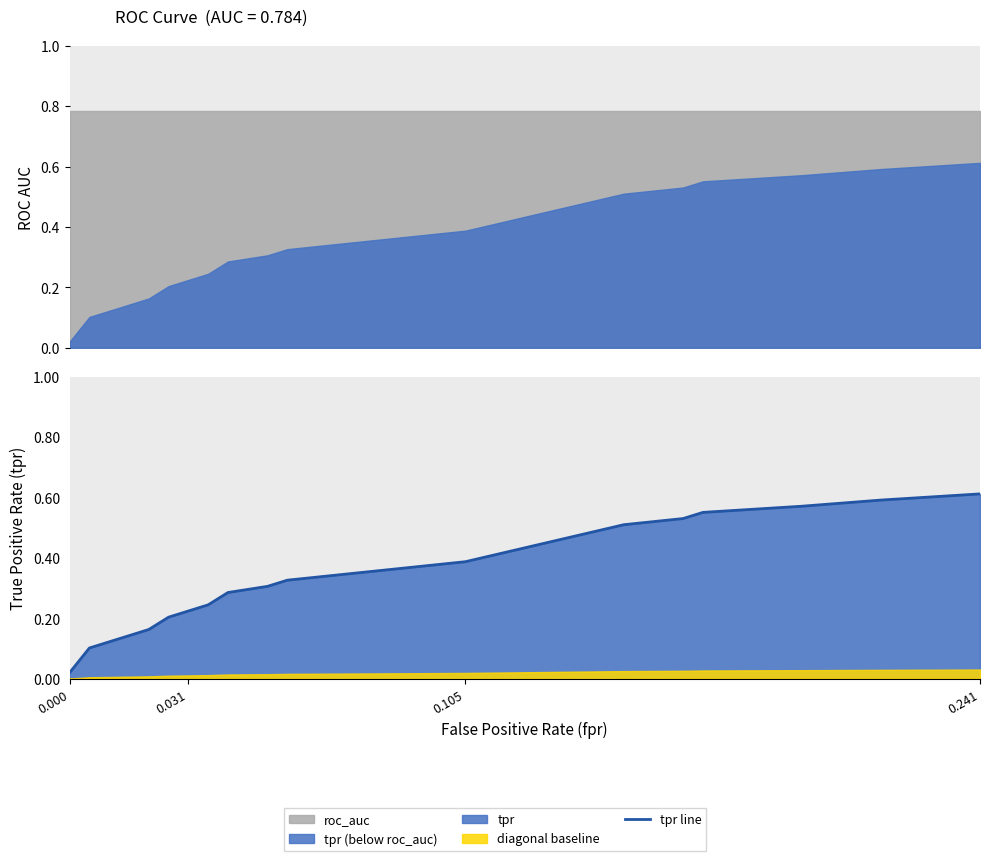

Reading left to right, what are all the values shown in this chart?

0.0	0.1	0.1	0.2	0.2	0.2	0.2	0.3	0.3	0.3	0.3	0.4	0.4	0.4	0.5	0.5	0.6	0.6	0.6	0.6